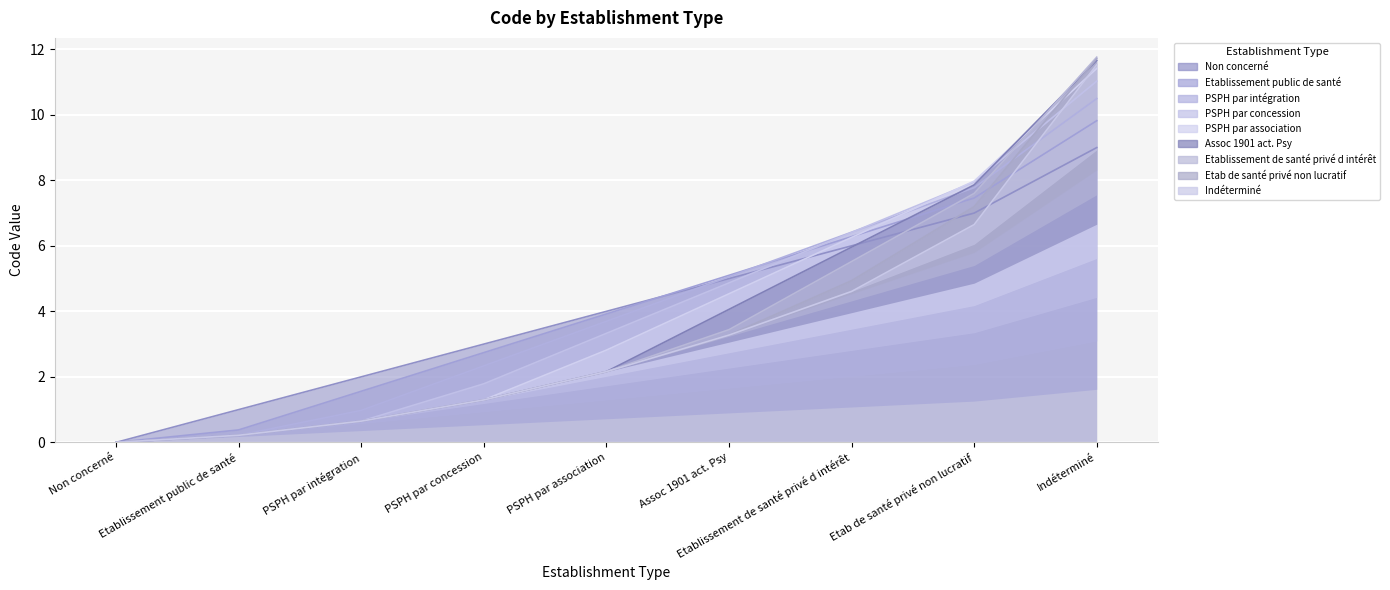

Which category has the highest value across all series?

Indéterminé